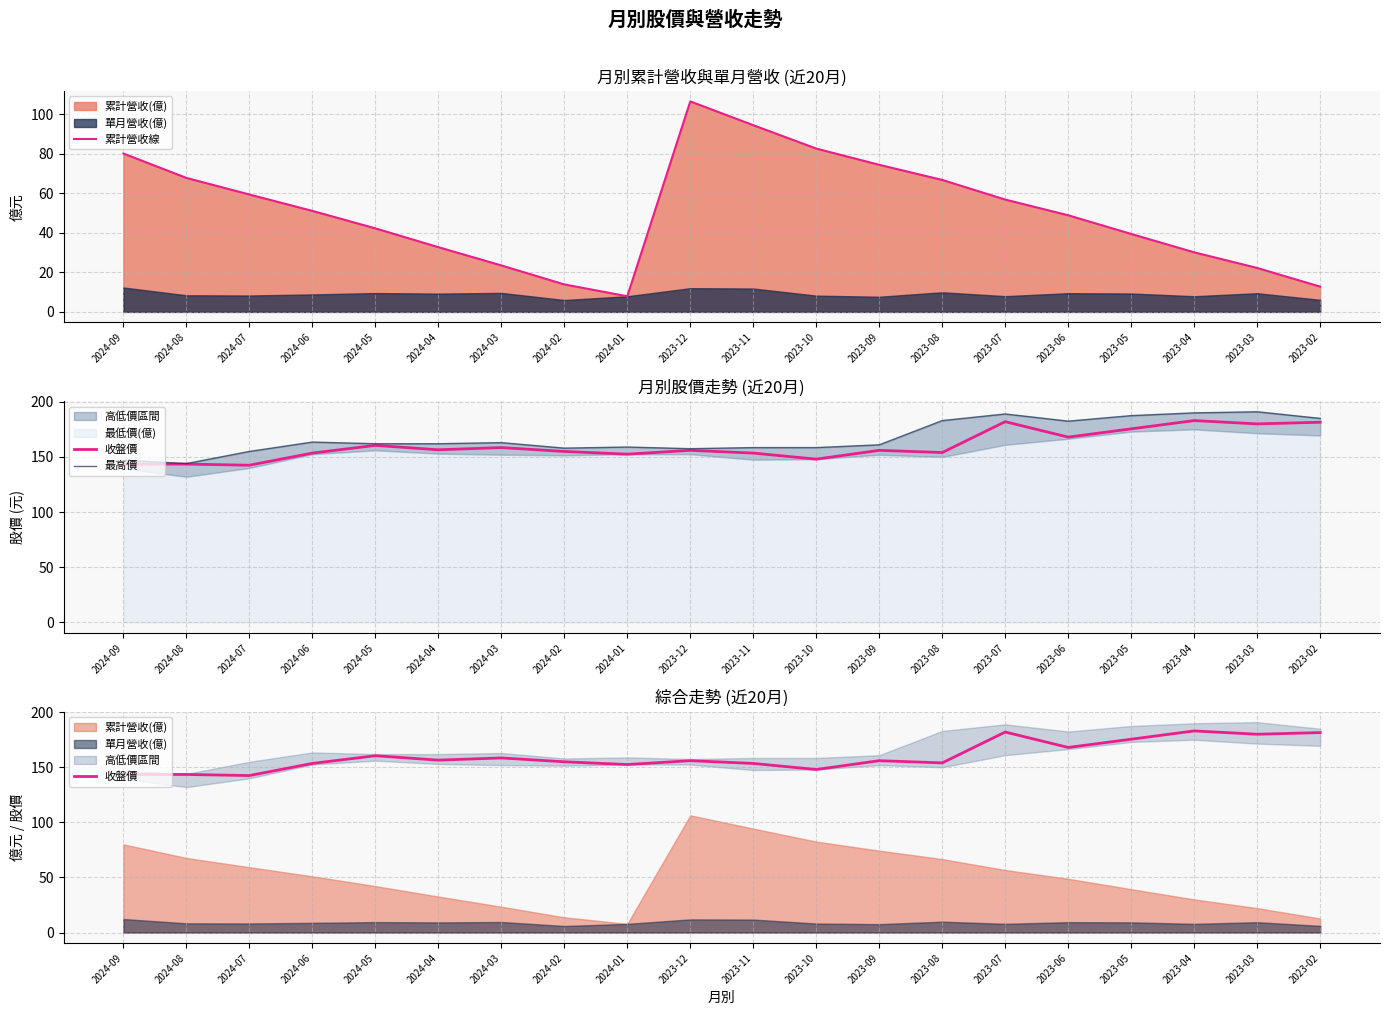

The 累計營收線 series shows 51.1 at 2024-06. True or false?

True